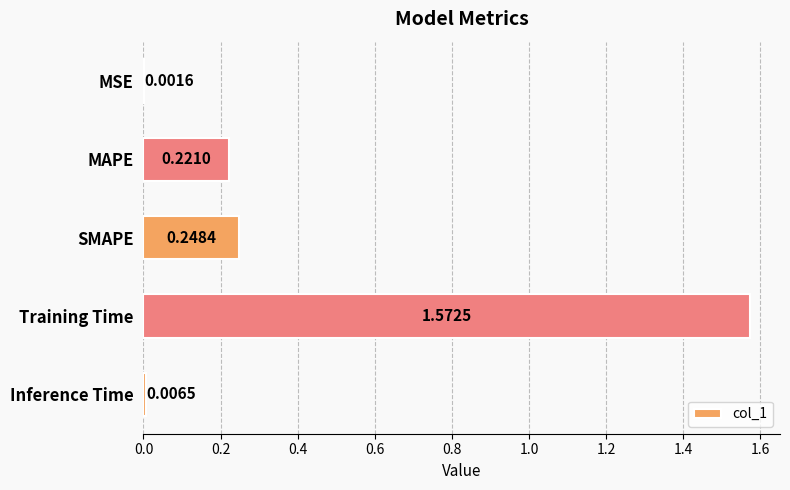

Which category has the highest value across all series?

Training Time